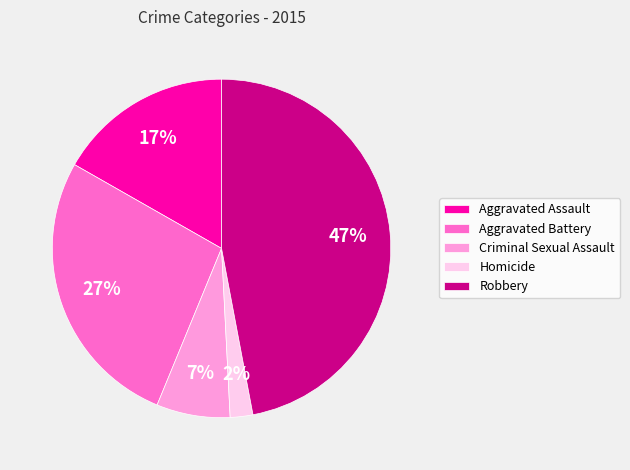

What percentage is the Criminal Sexual Assault slice, to the nearest percent?

7%